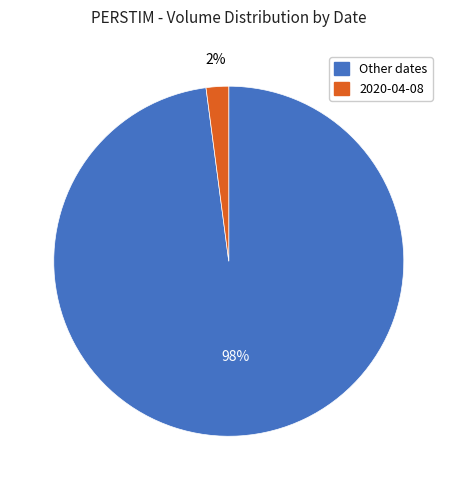

To the nearest percent, what percentage of the pie is Other dates?

98%